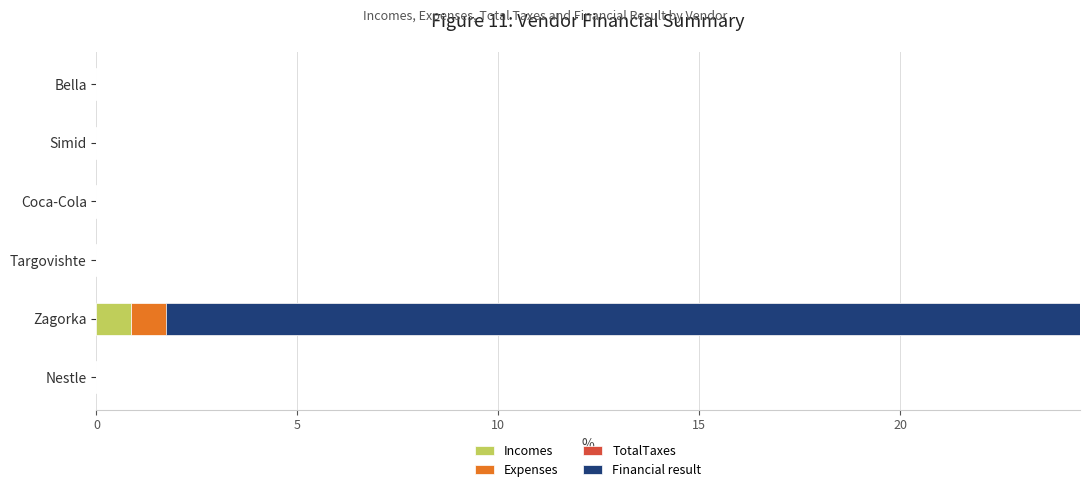

The value of TotalTaxes at 0 is -0.4. True or false?

False